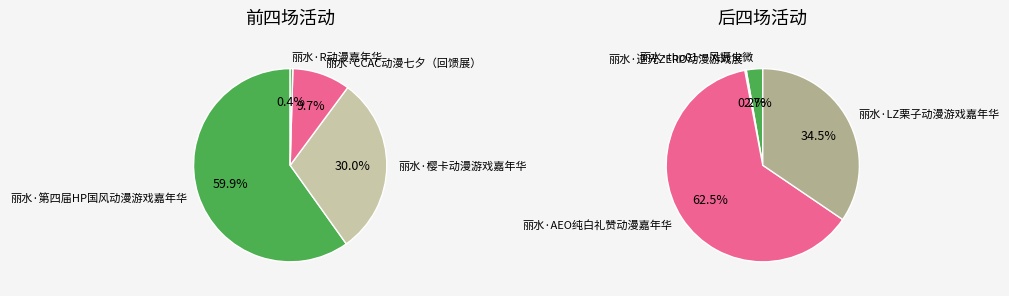

How many slices are in this pie chart?

8